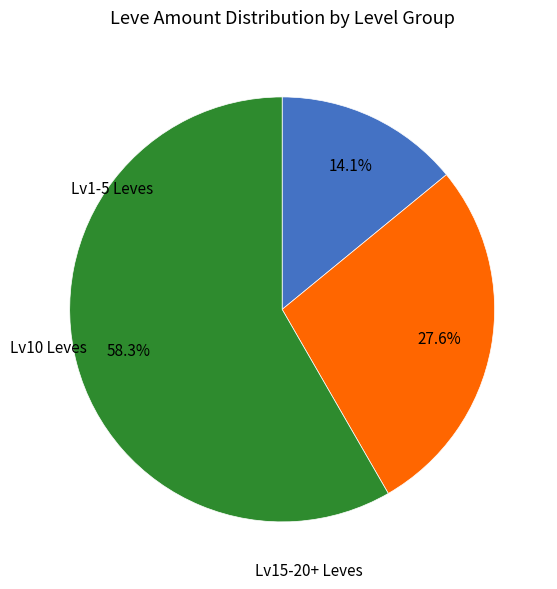

Does any single category account for the majority?

Yes